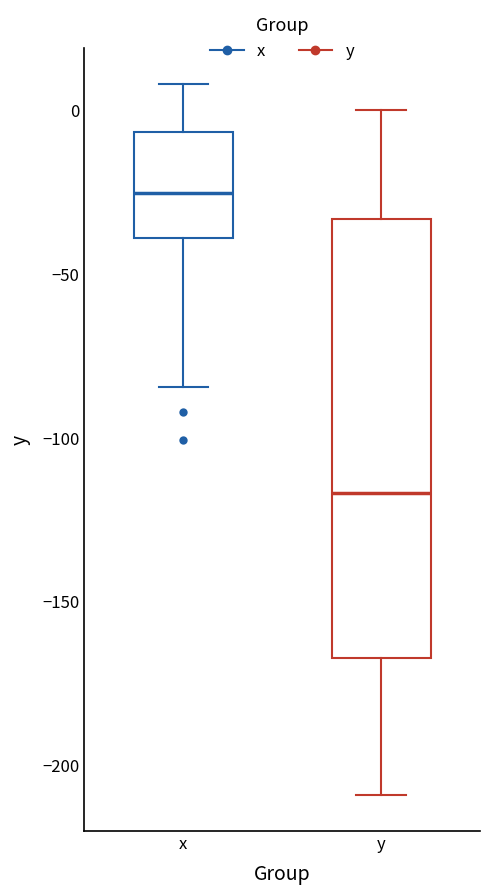

Reading left to right, transcribe this box plot: for each box, give where its median line is, the range the box spans, and where its two whiskers end, as read against the y-axis. The values are not printed on the chart, so give them approximately, as read against the axis.

x: median -25, box -40 to -5, whiskers -85 to 10
y: median -115, box -165 to -35, whiskers -210 to 0